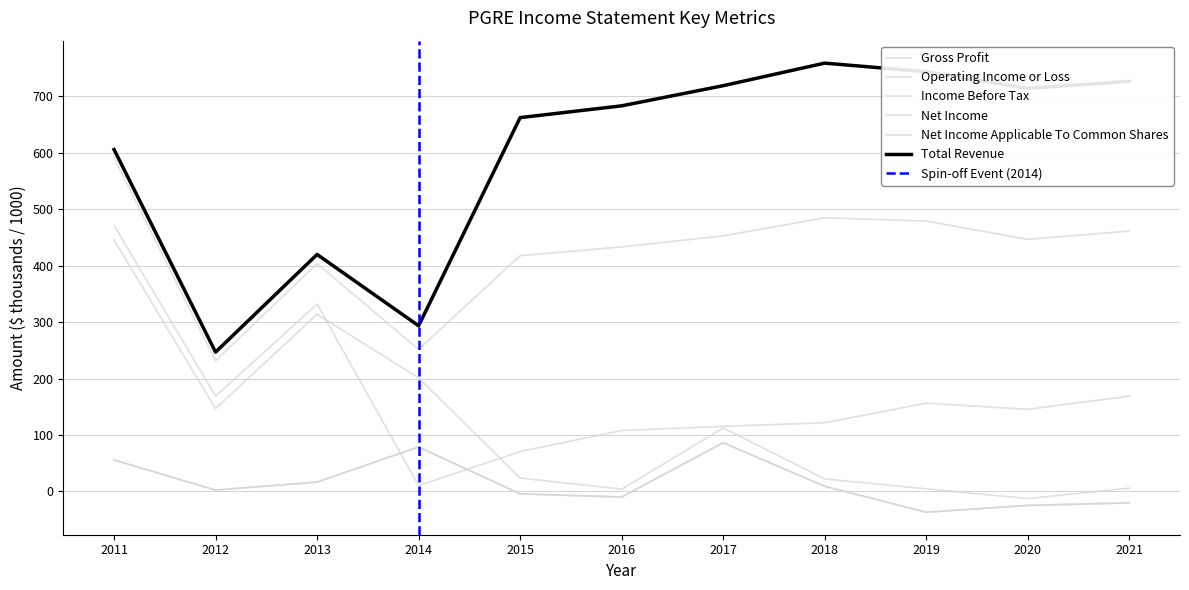

At how many categories does at least one series exceed 692?

5